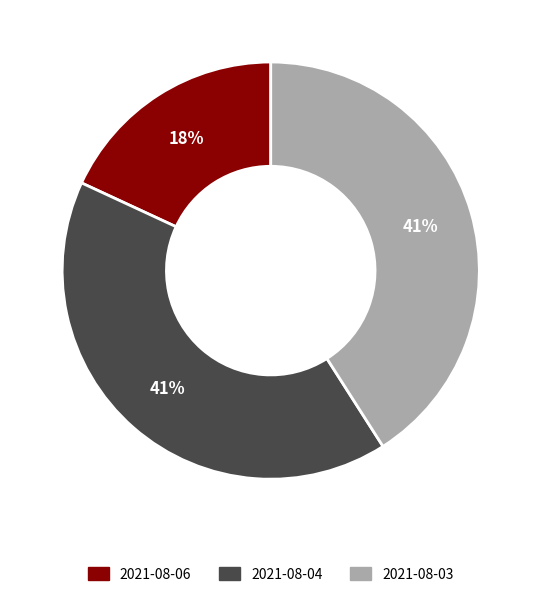

Does any single category account for the majority?

No